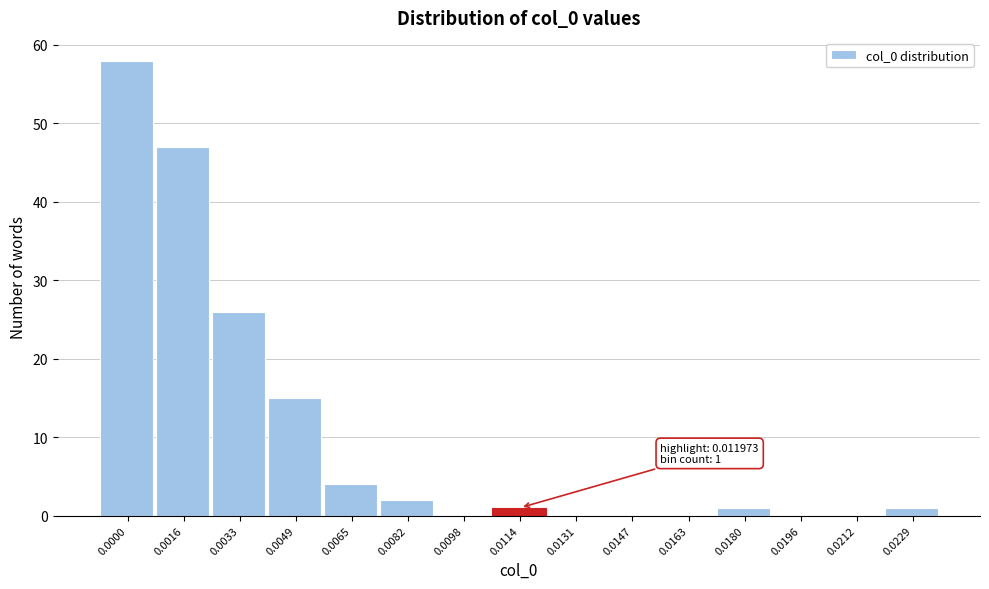

Reading left to right, transcribe all the data shown in this chart.

0.0000=58	0.0016=47	0.0033=26	0.0049=15	0.0065=4	0.0082=2	0.0098=0	0.0114=1	0.0131=0	0.0147=0	0.0163=0	0.0180=1	0.0196=0	0.0212=0	0.0229=1